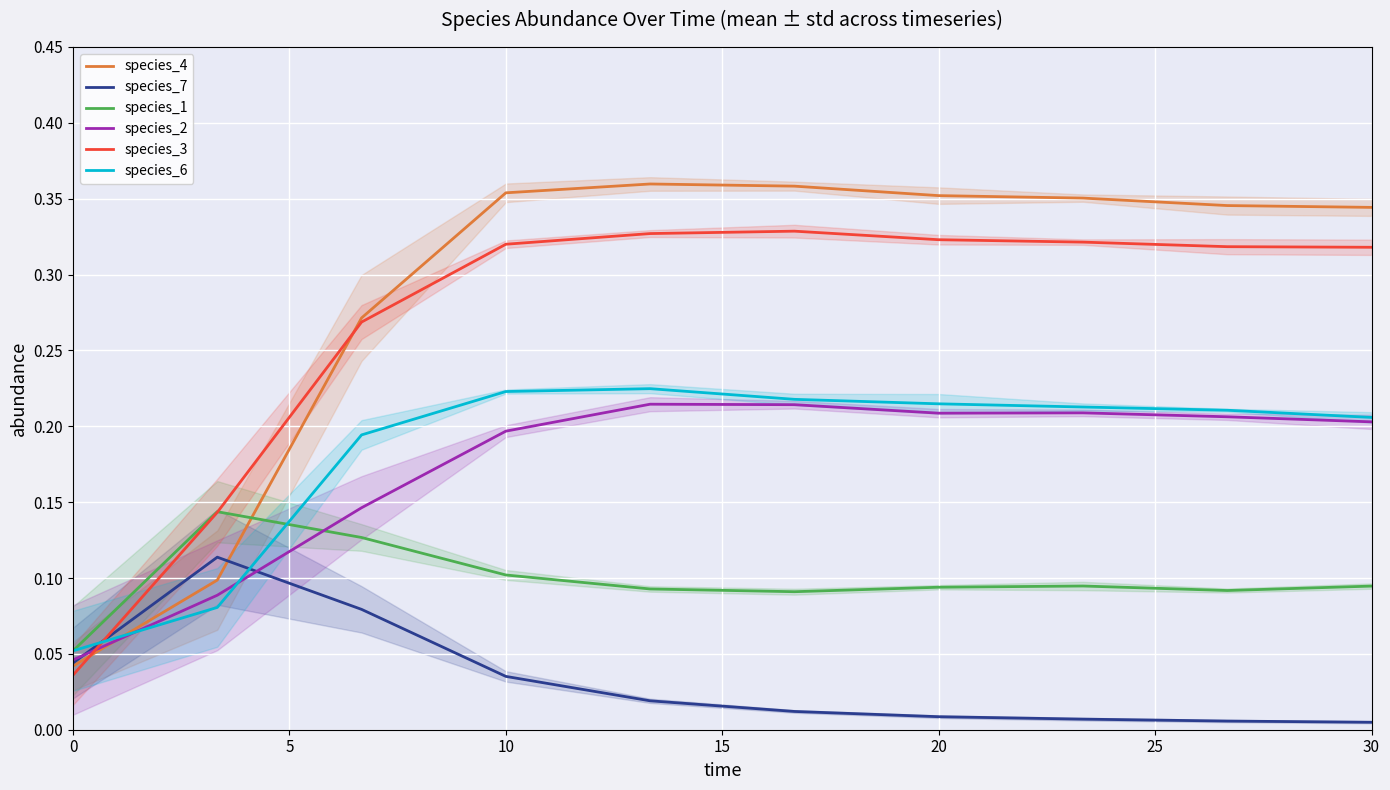

Is the value of species_7 at 30 greater than the value of species_4 at 30?

No